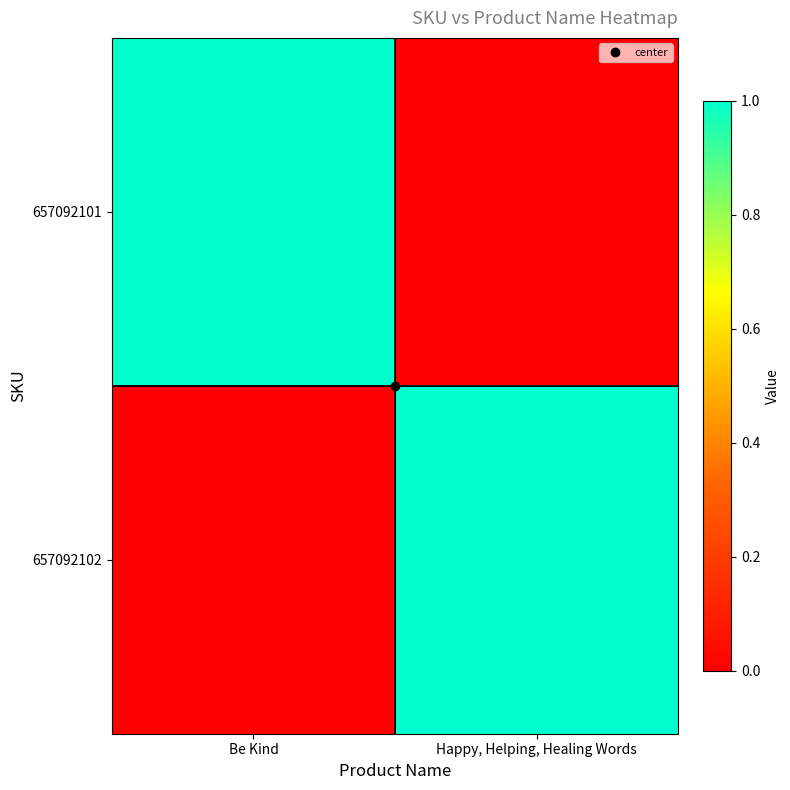

List the series in order of their peak value, highest first.

657092101, 657092102